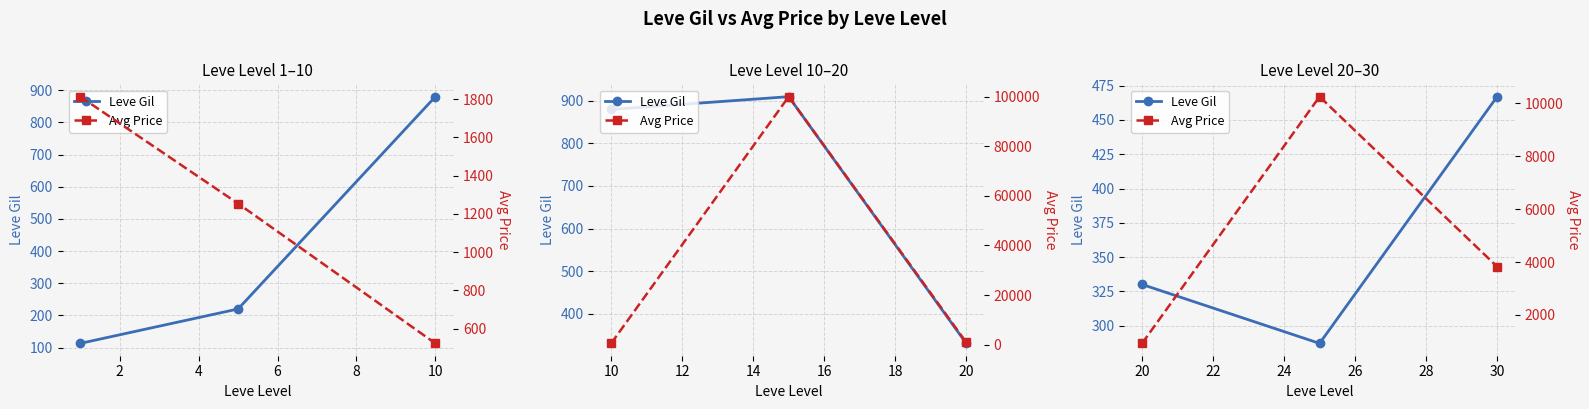

How many data points in Avg Price are less than 3829?

1